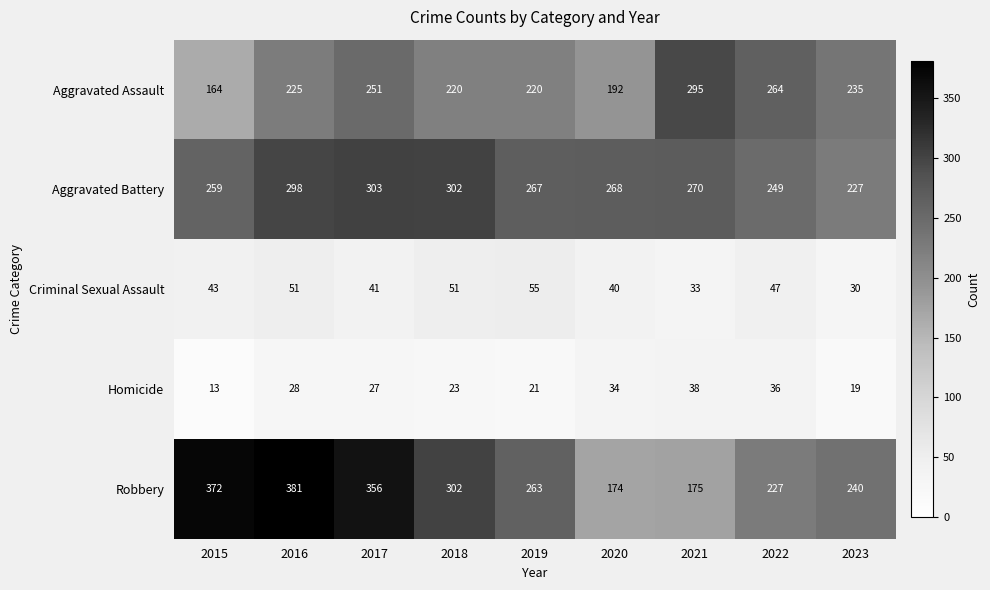

What is the greatest value displayed?

381